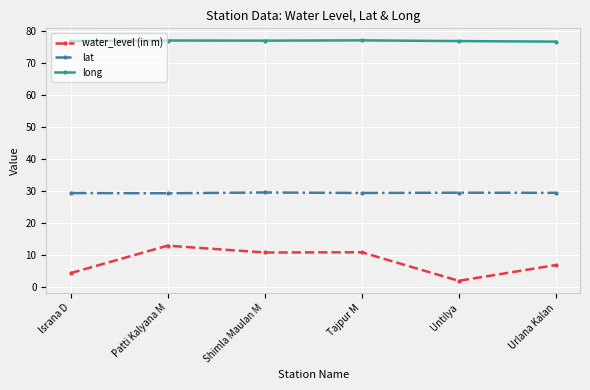

What are all the series names shown in the legend?

water_level (in m), lat, long